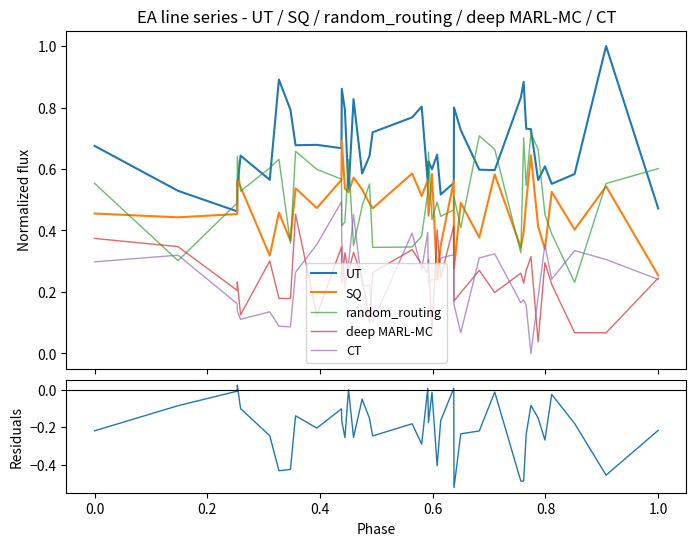

True or false: random_routing and CT cross at least once.

True